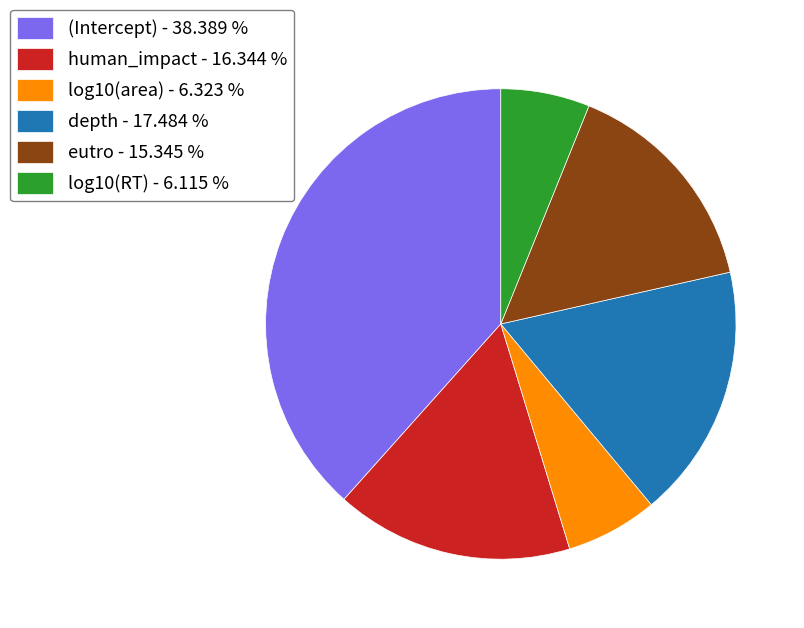

True or false: depth accounts for 26% of the total.

False